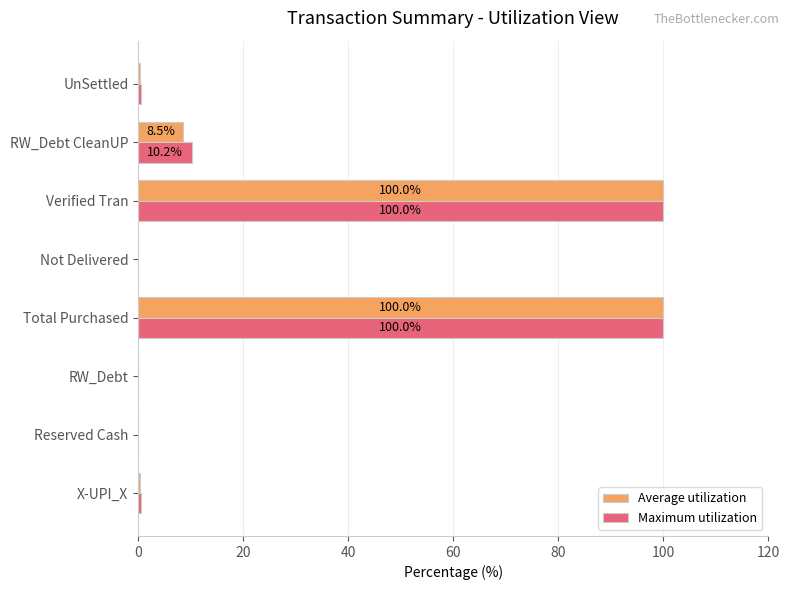

What is the maximum value for Maximum utilization?

100.0